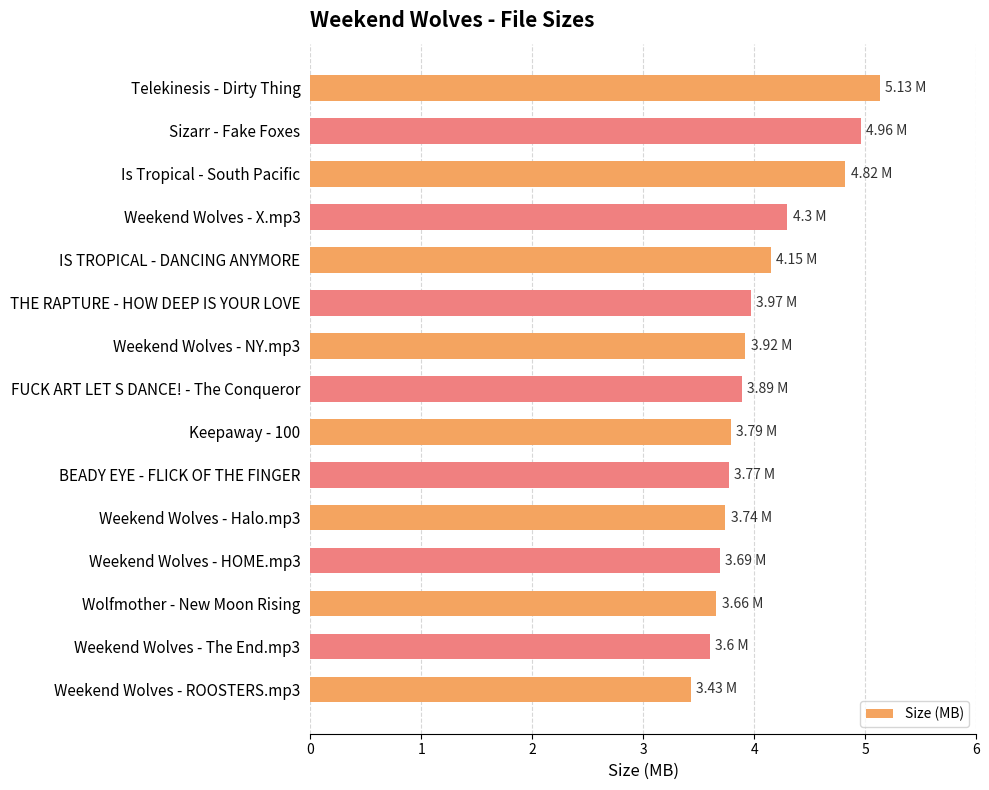

What is the greatest value displayed?

5.1